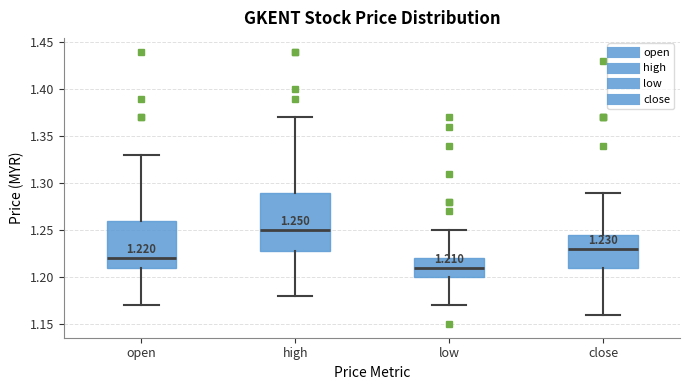

Comparing the boxes themselves (not the whiskers), which one is the tallest?

high